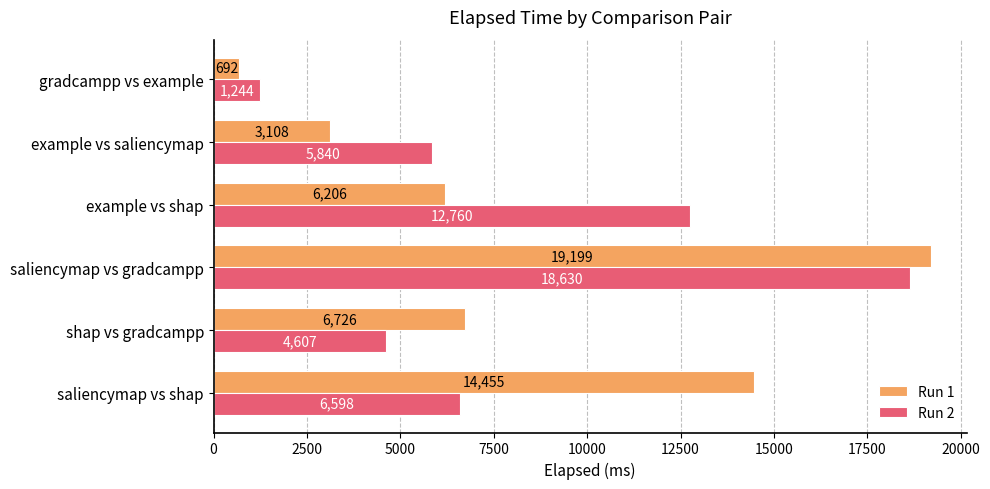

Which series changed the most between shap vs gradcampp and gradcampp vs example?

Run 1